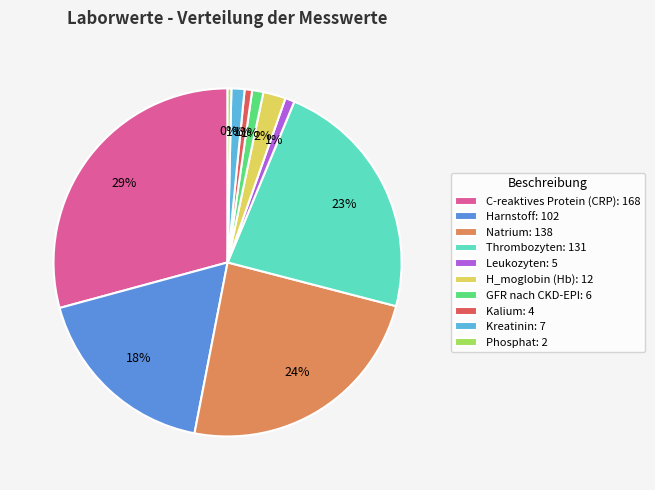

What percentage is the Harnstoff: 102 slice, to the nearest percent?

18%